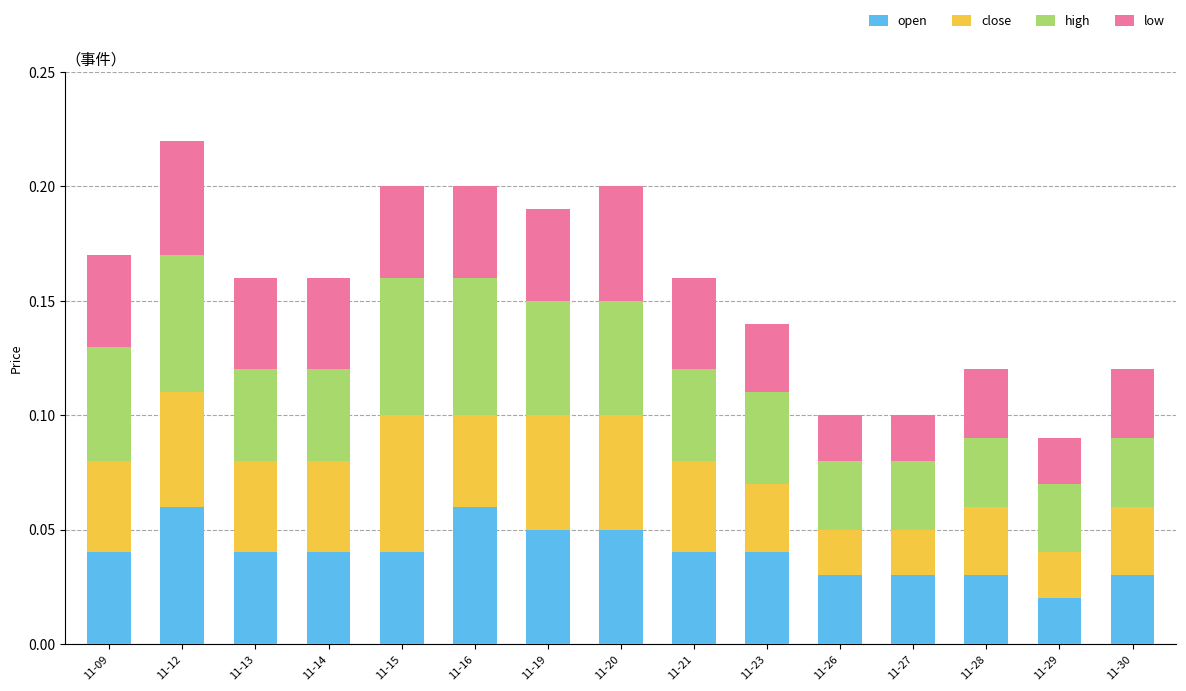

At which label does open reach its minimum?

11-29